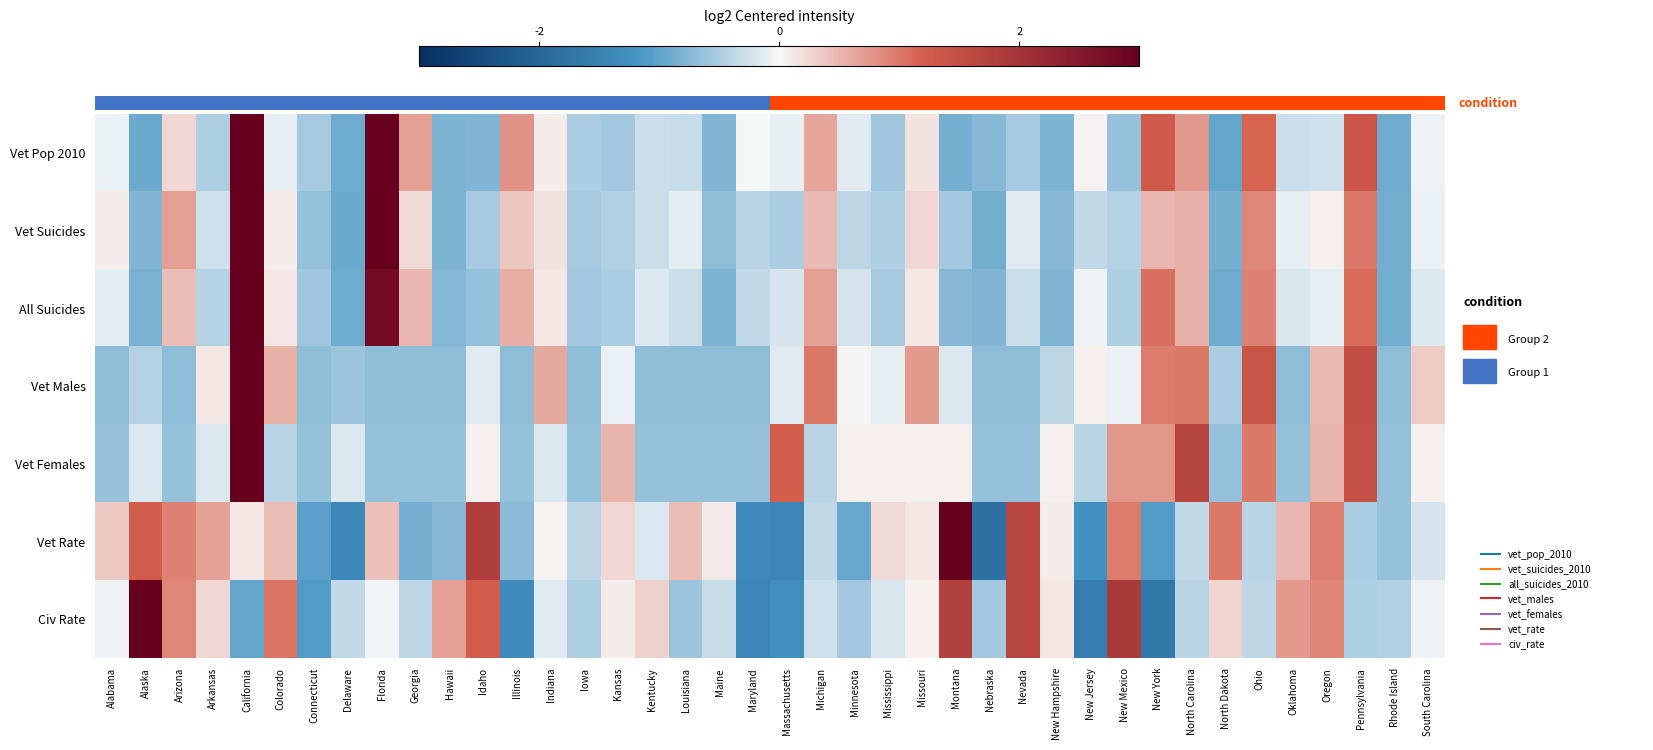

At which category is the sum across all series the highest?

California